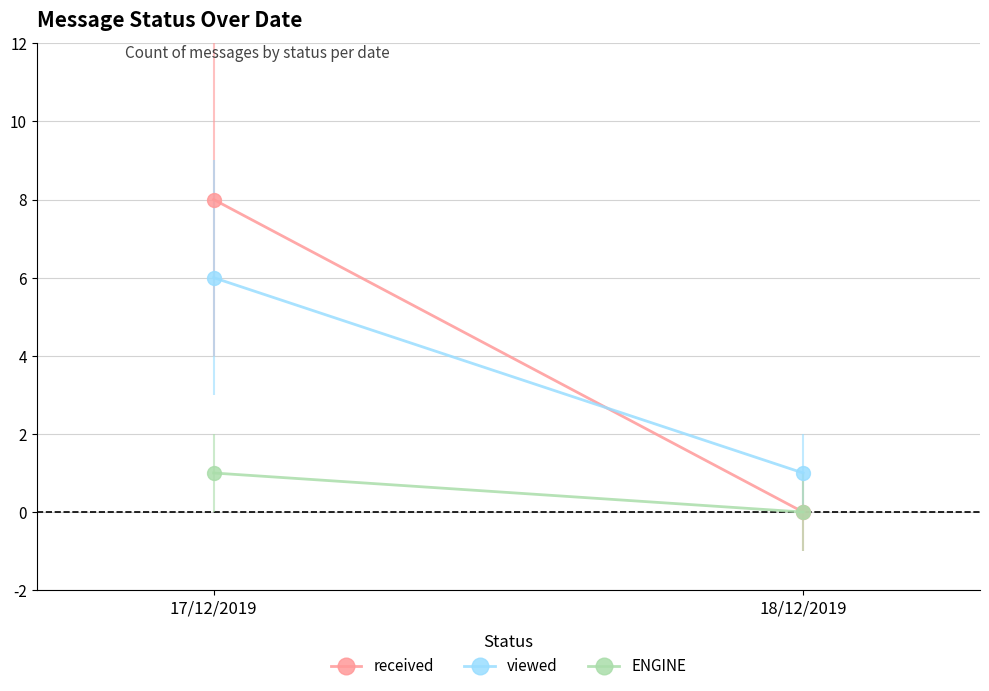

What is the total value across all series at 18/12/2019?

1